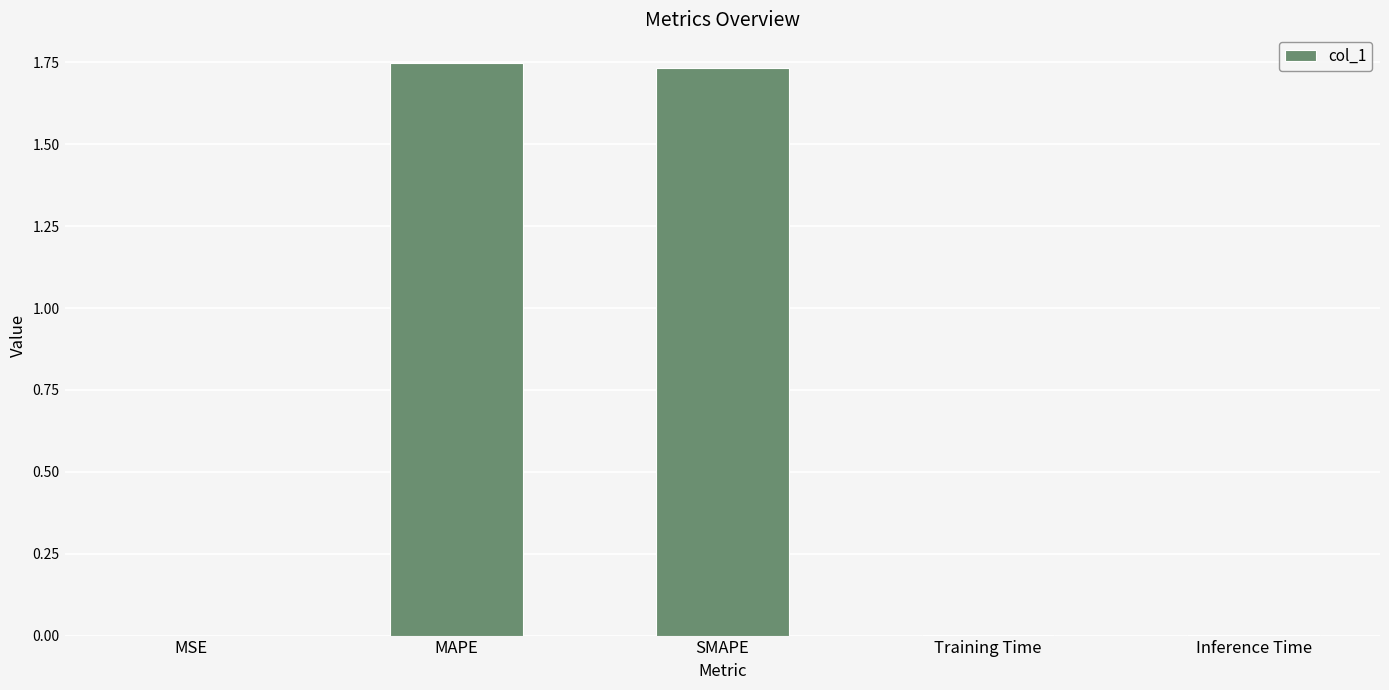

Which has a higher value, MSE or SMAPE?

SMAPE